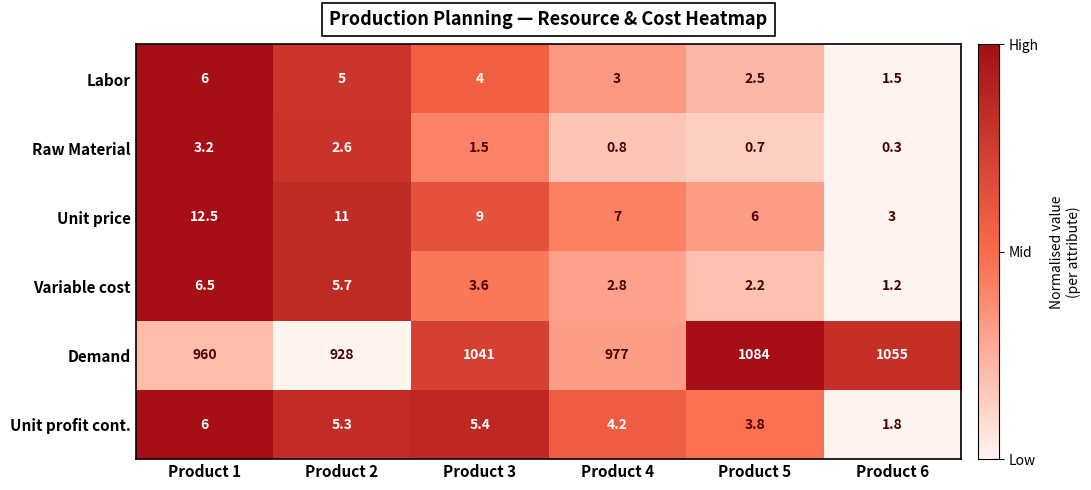

What is the difference between the Labor values at Product 4 and Product 2?

2.0